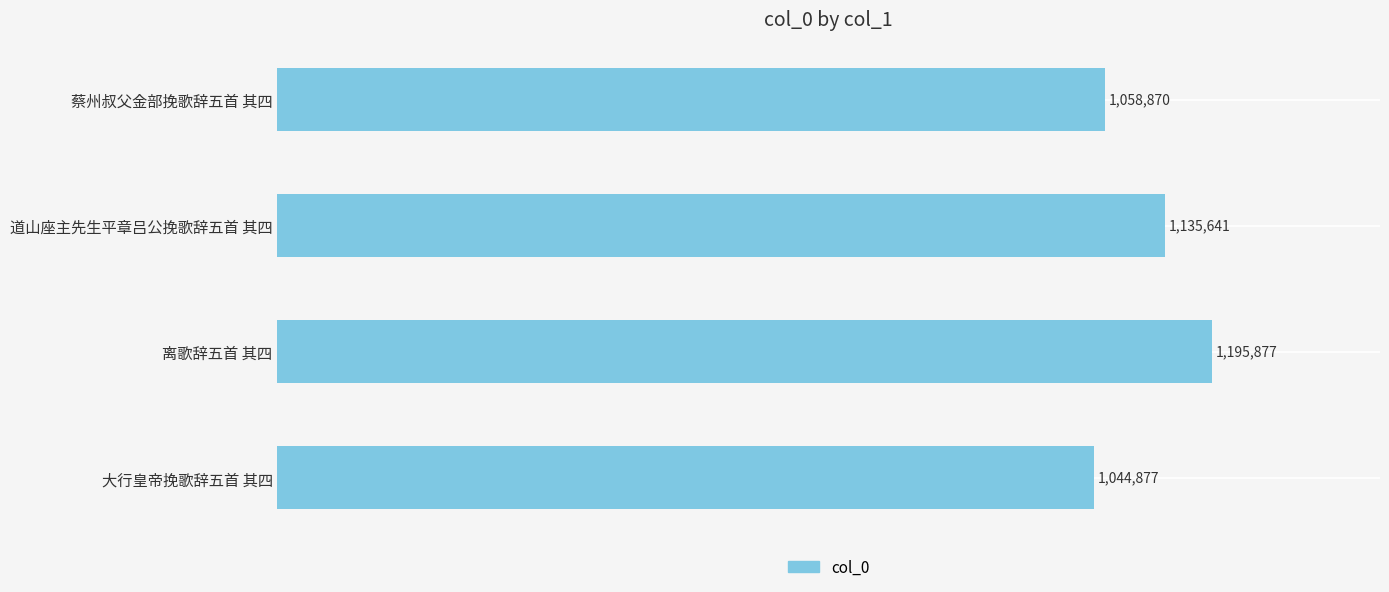

What is the average value?

1108816